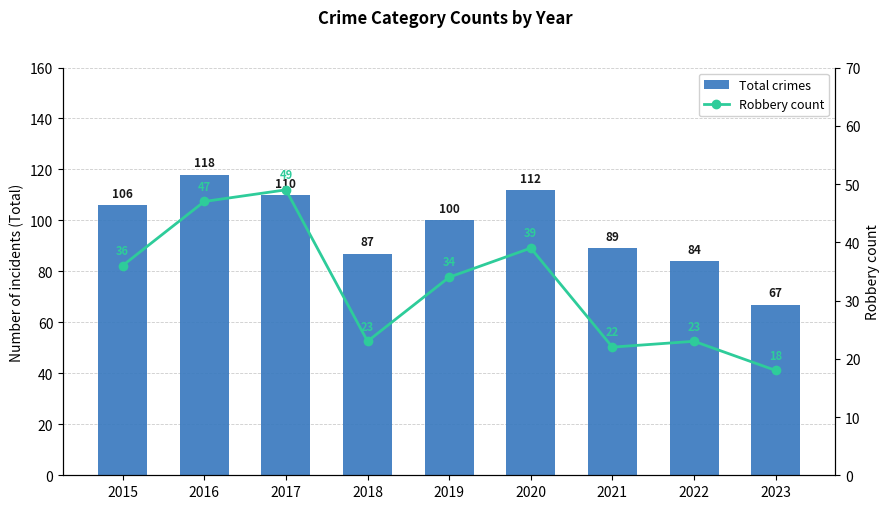

Reading left to right, list all the values displayed in this chart.

Total crimes: 2015=106	2016=118	2017=110	2018=87	2019=100	2020=112	2021=89	2022=84	2023=67
Robbery count: 2015=36	2016=47	2017=49	2018=23	2019=34	2020=39	2021=22	2022=23	2023=18